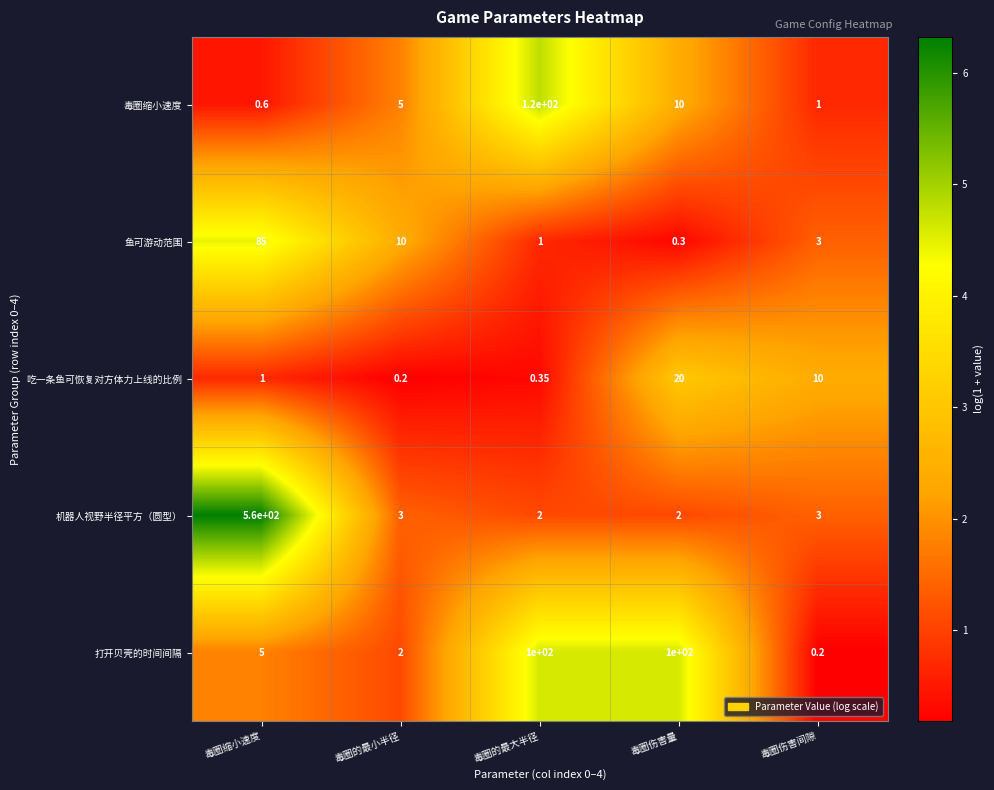

List the series in order of their peak value, highest first.

机器人视野半径平方（圆型）, 毒圈缩小速度, 打开贝壳的时间间隔, 鱼可游动范围, 吃一条鱼可恢复对方体力上线的比例